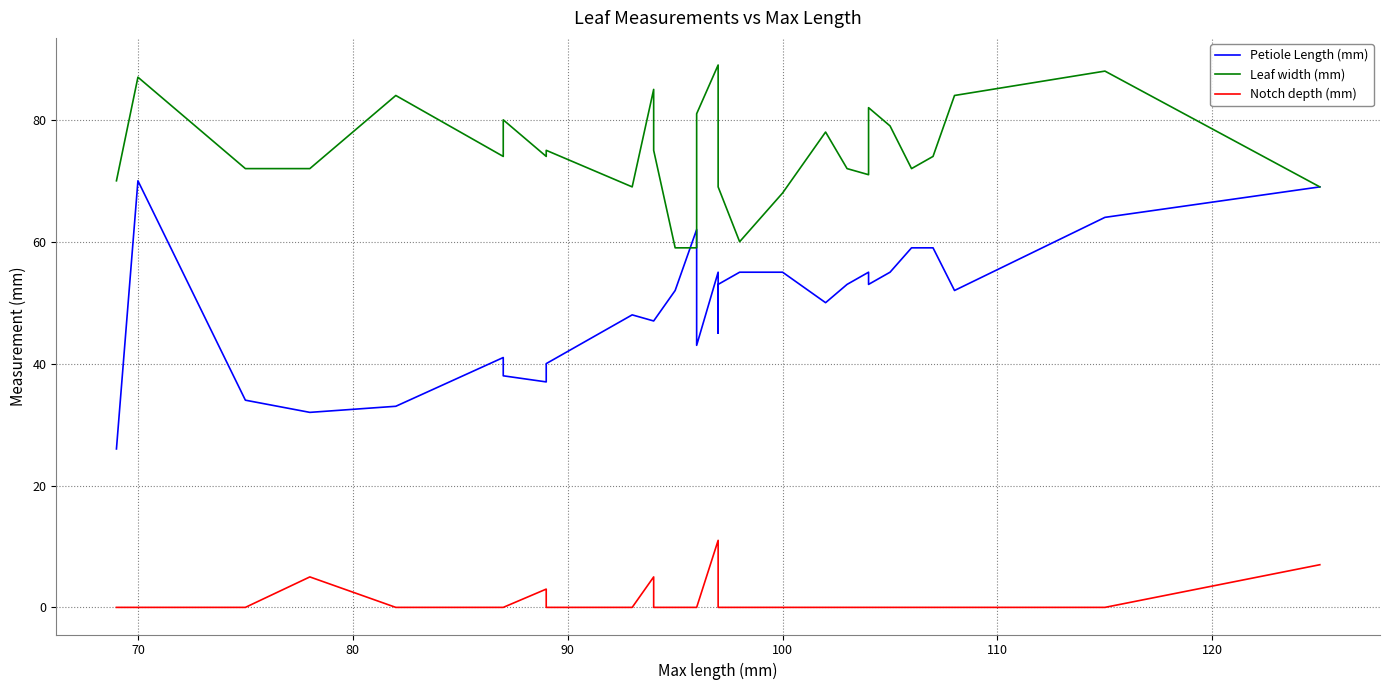

At how many categories does at least one series exceed 86?

3